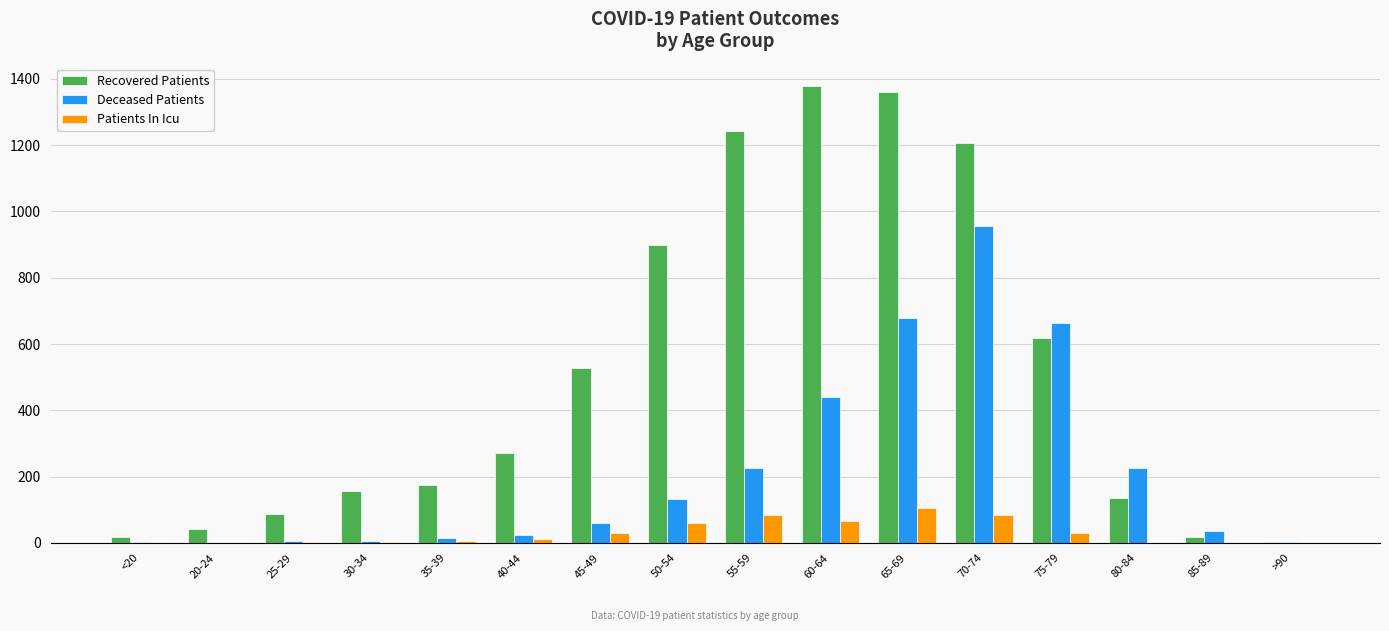

Between <20 and 65-69, which series saw the biggest shift?

Recovered Patients